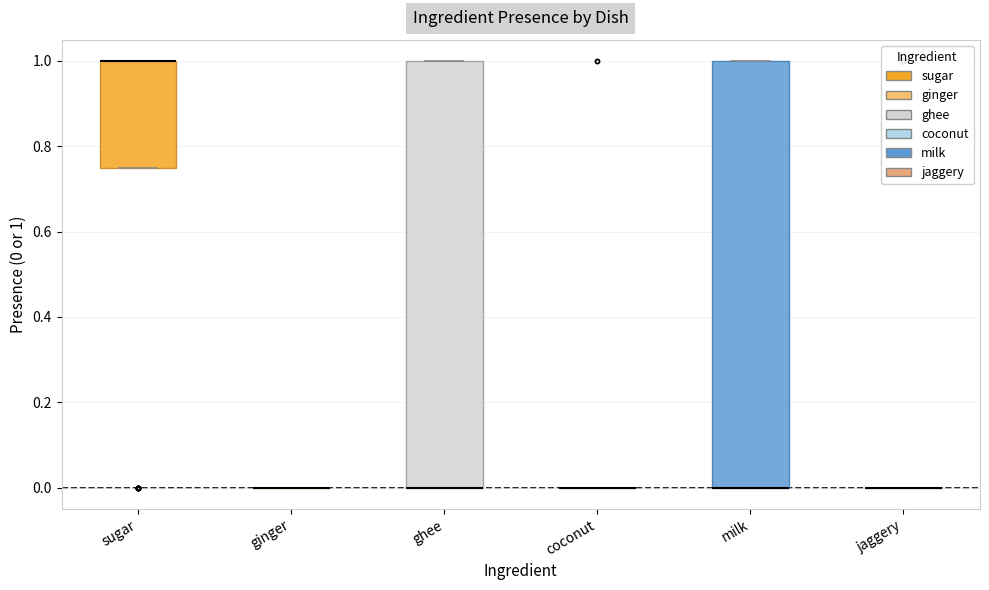

Reading left to right, read every box against the y-axis: the position of its median line, the range the box covers, and the ends of its whiskers. The values are not printed on the chart, so give them approximately, as read against the axis.

sugar: median 1.00 (drawn on the box's upper edge), box 0.76 to 1.00, whiskers 0.76 to 1.00
ginger: box collapsed to a line at 0.00, whiskers 0.00 to 0.00
ghee: median 0.00 (drawn on the box's lower edge), box 0.00 to 1.00, whiskers 0.00 to 1.00
coconut: box collapsed to a line at 0.00, whiskers 0.00 to 0.00
milk: median 0.00 (drawn on the box's lower edge), box 0.00 to 1.00, whiskers 0.00 to 1.00
jaggery: box collapsed to a line at 0.00, whiskers 0.00 to 0.00